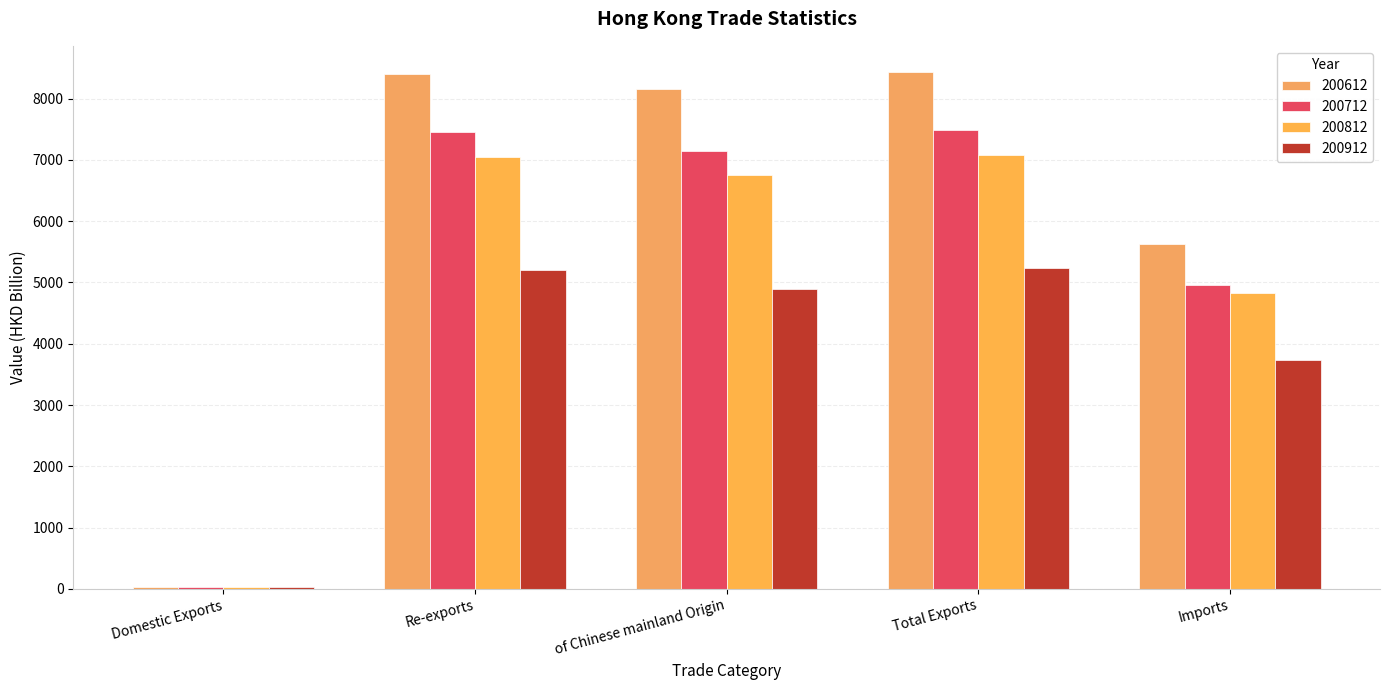

Which series has the largest total across all categories?

200612